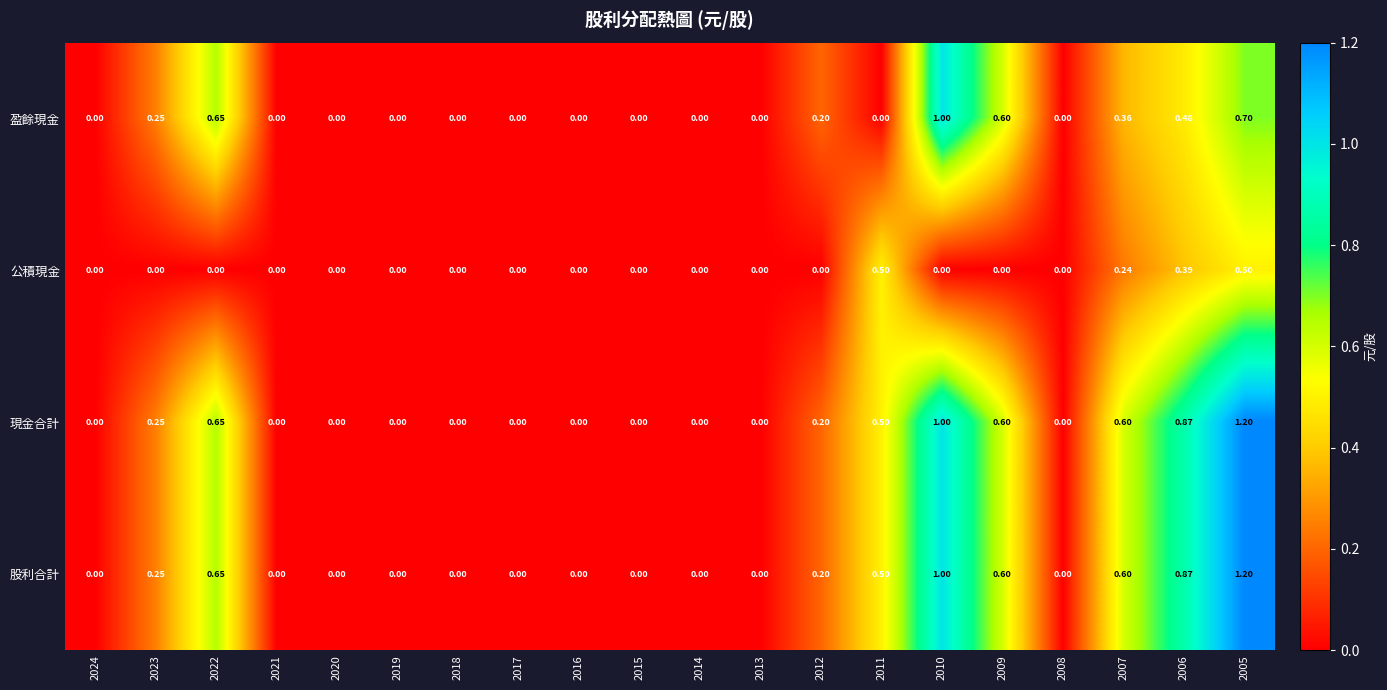

Between 2021 and 2005, which is larger?

2005